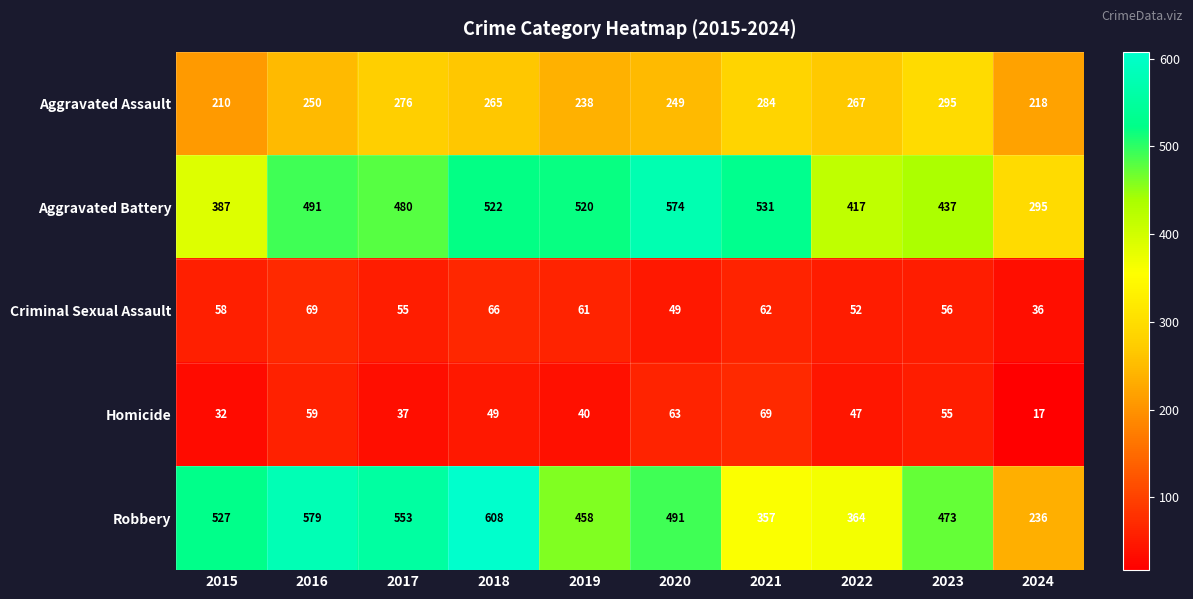

What is the total value across all series at 2019?

1317